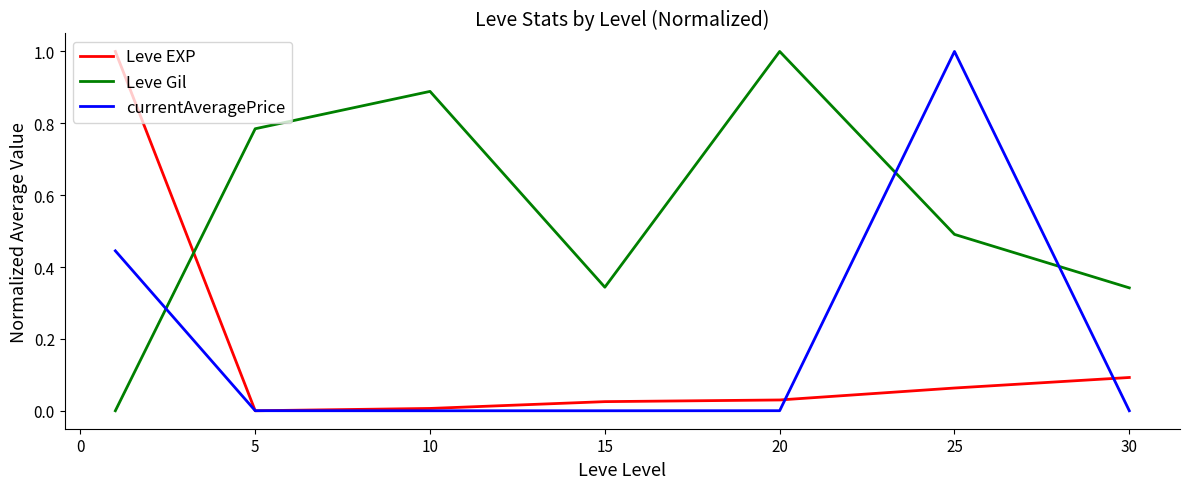

Which series has the largest total across all categories?

Leve Gil